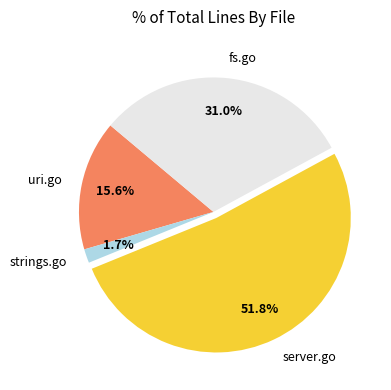

What percentage is NOT represented by uri.go?

84.4%